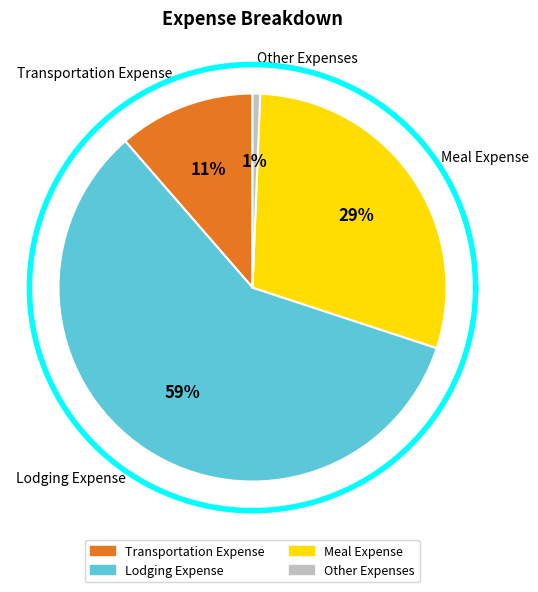

True or false: Transportation Expense accounts for 20% of the total.

False